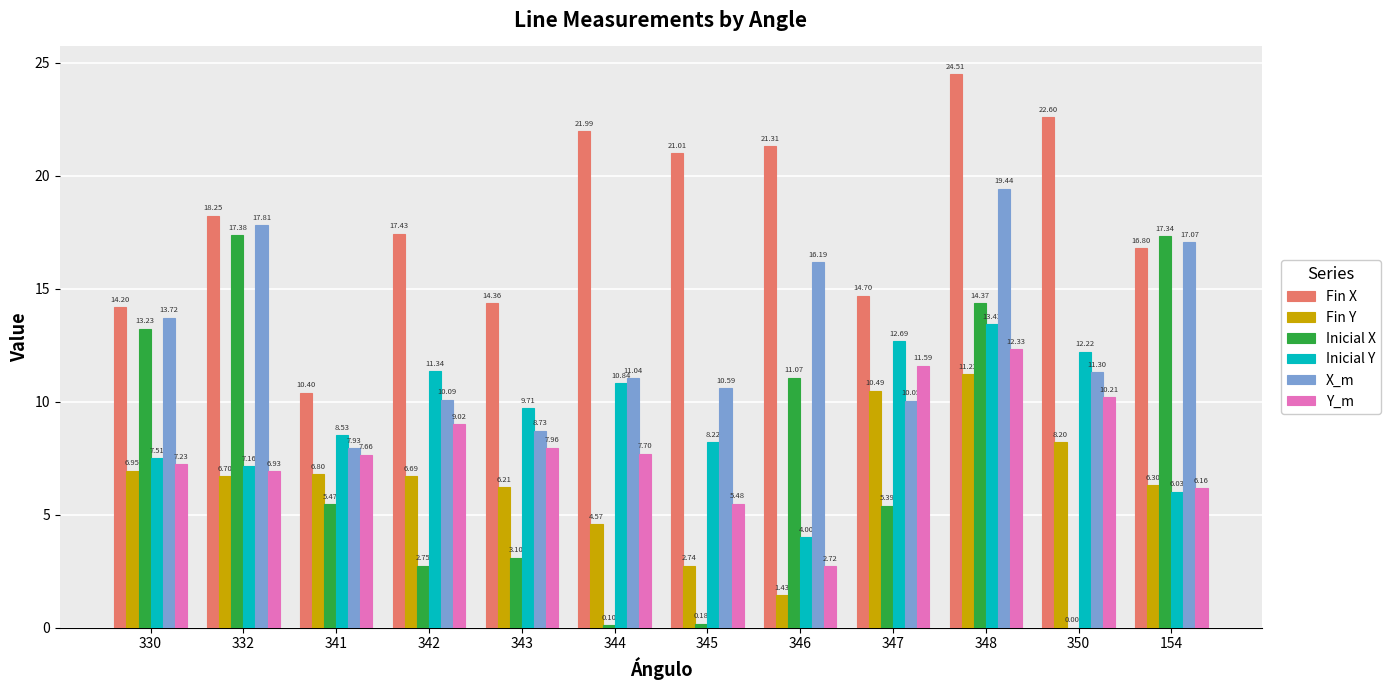

True or false: Inicial X has a value of 3.1 at 343.

True